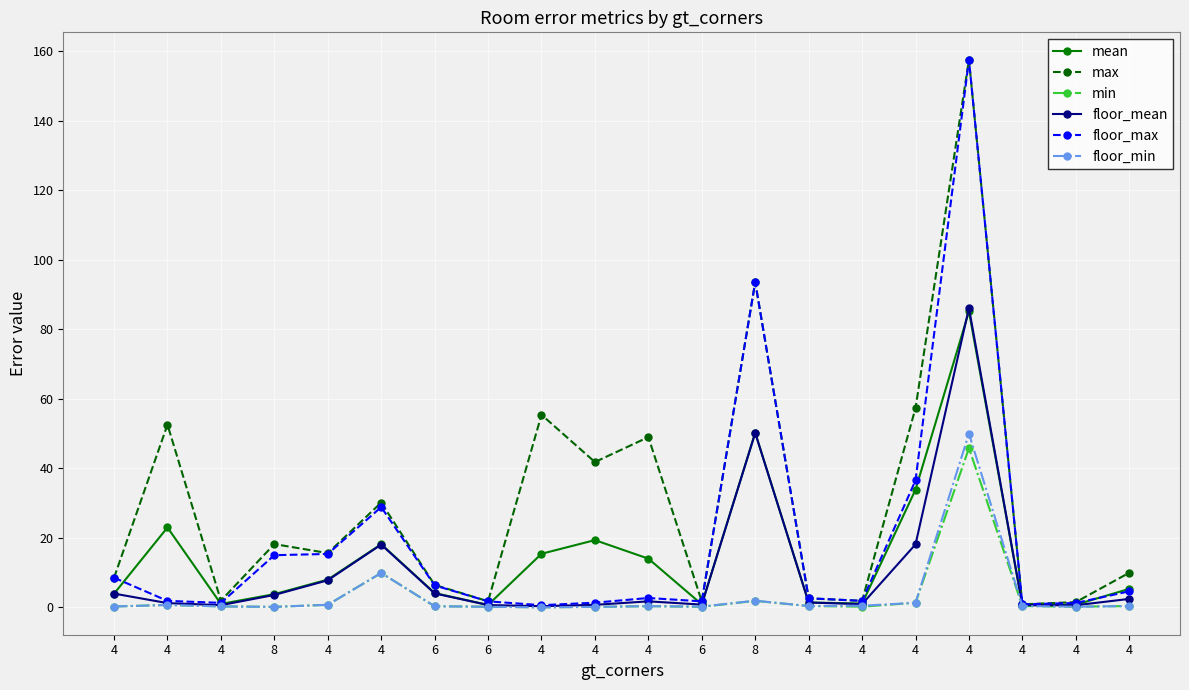

What are all the series names shown in the legend?

mean, max, min, floor_mean, floor_max, floor_min